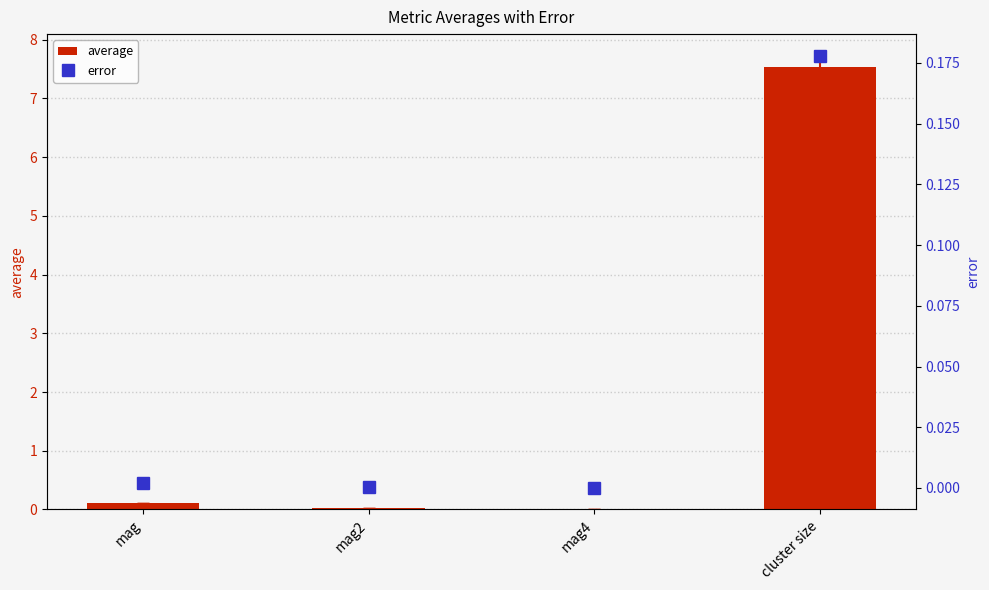

What is the label of the 2nd bar from the left?

mag2